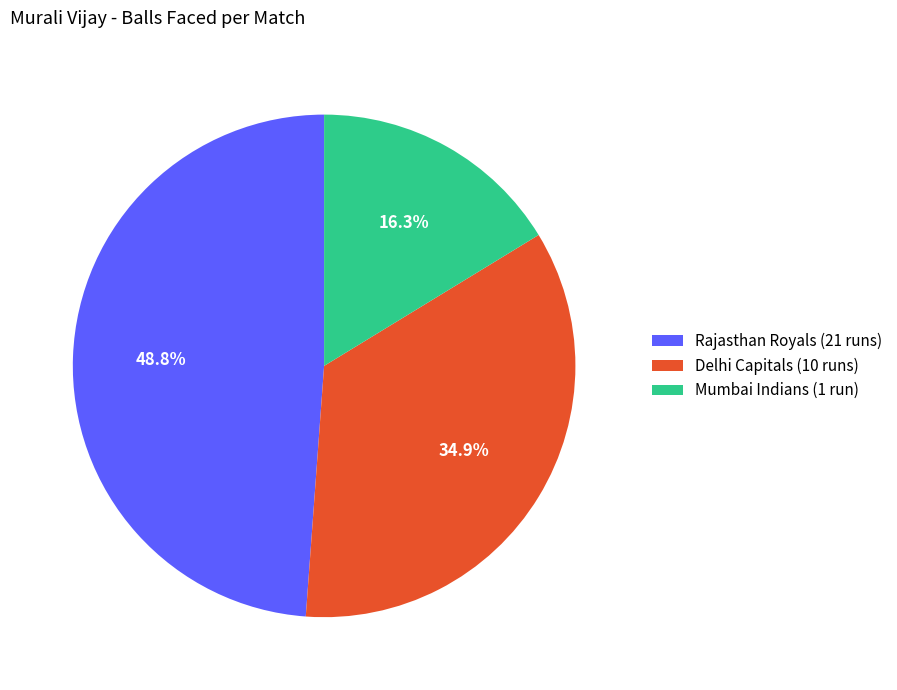

Does any single category account for the majority?

No